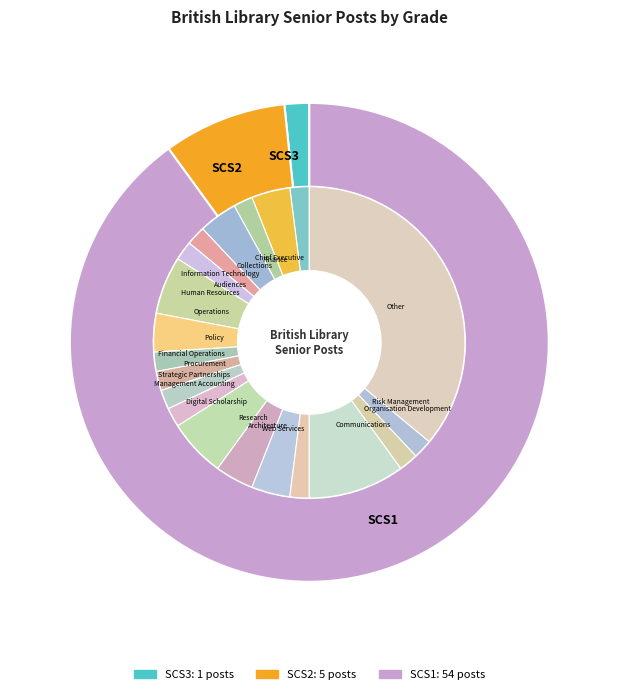

Which slice represents more than half of the pie?

SCS1